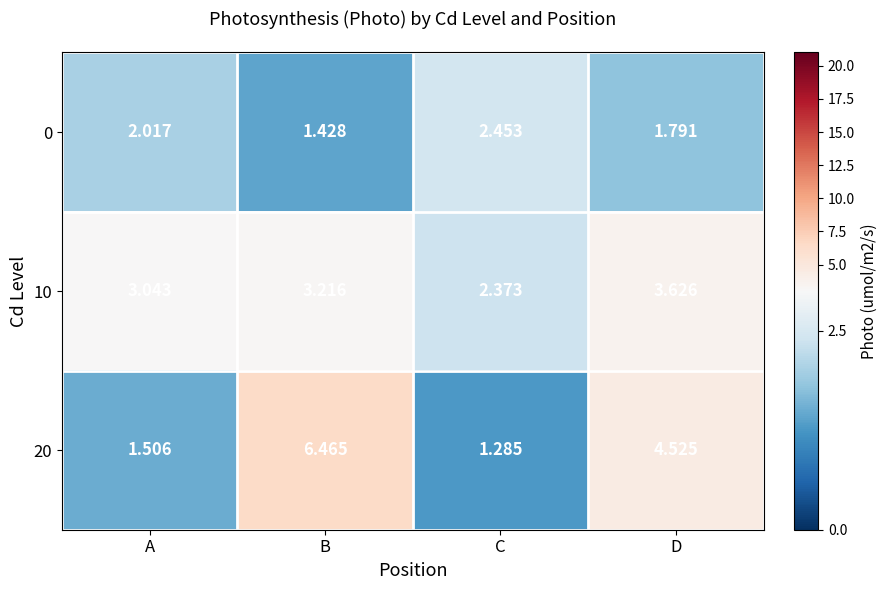

At A, list the series in order from smallest to largest.

20, 0, 10